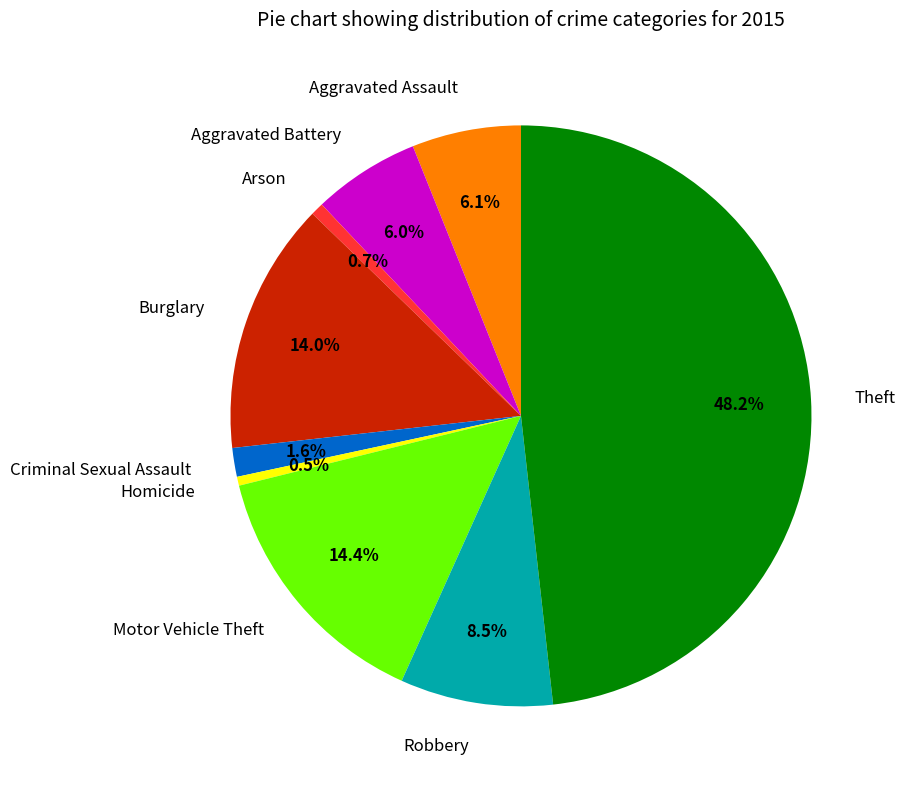

True or false: Theft accounts for 48% of the total.

True